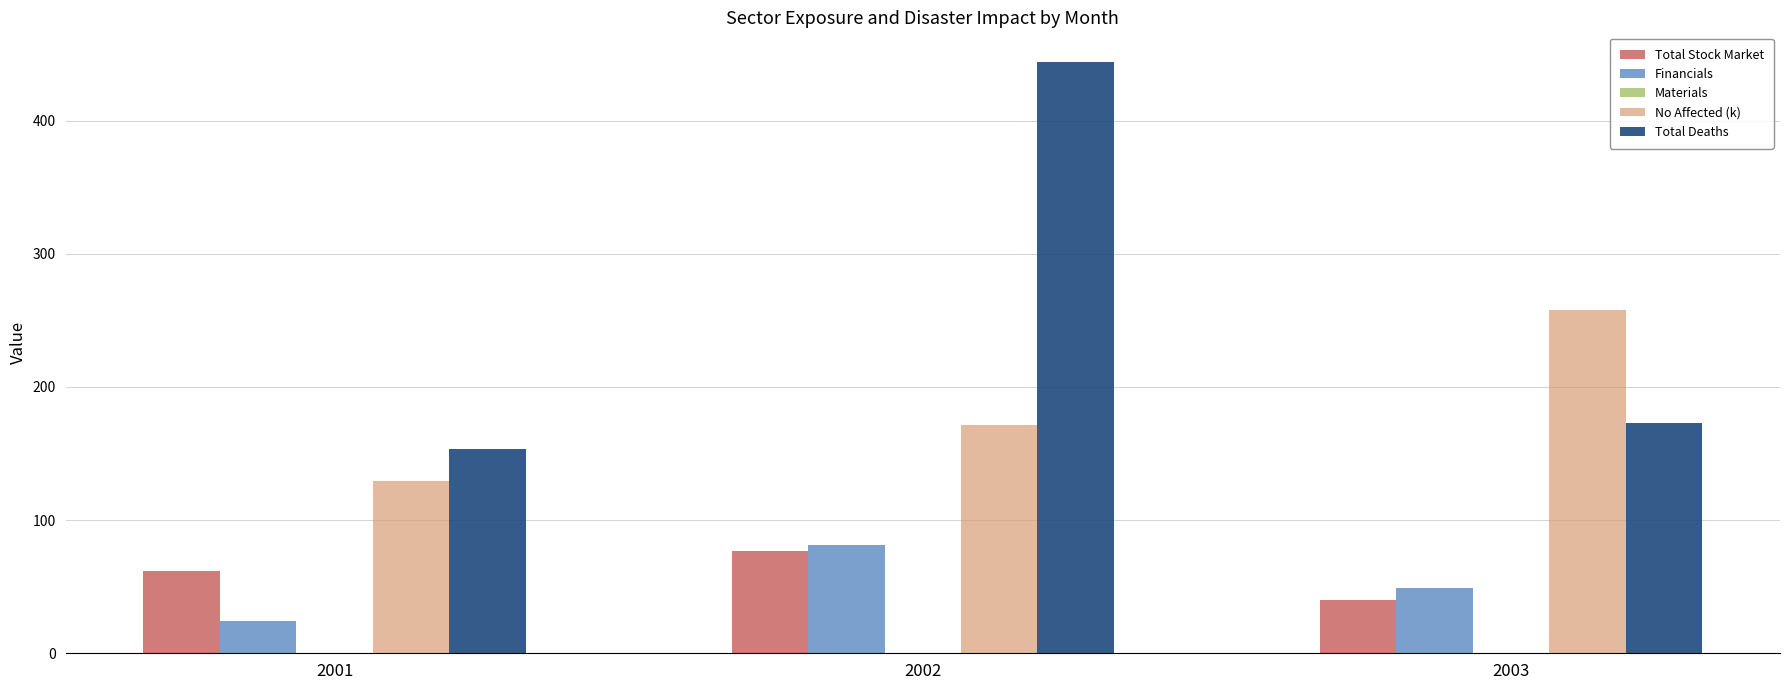

Reading left to right, what are all the values shown in this chart?

Total Stock Market: 2001=62.0	2002=77.0	2003=40.0
Financials: 2001=24.0	2002=81.0	2003=49.0
No Affected (k): 2001=129.4	2002=171.1	2003=257.8
Total Deaths: 2001=153.0	2002=444.0	2003=173.0